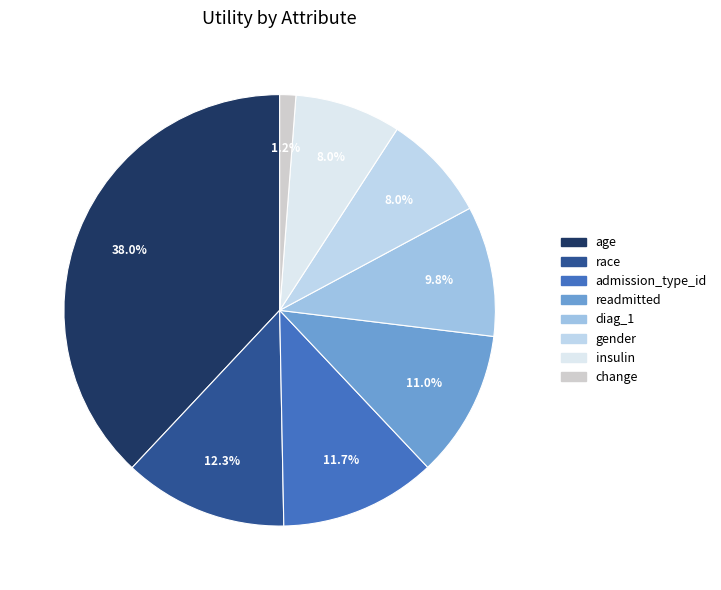

To the nearest percent, what is the average slice percentage?

12%